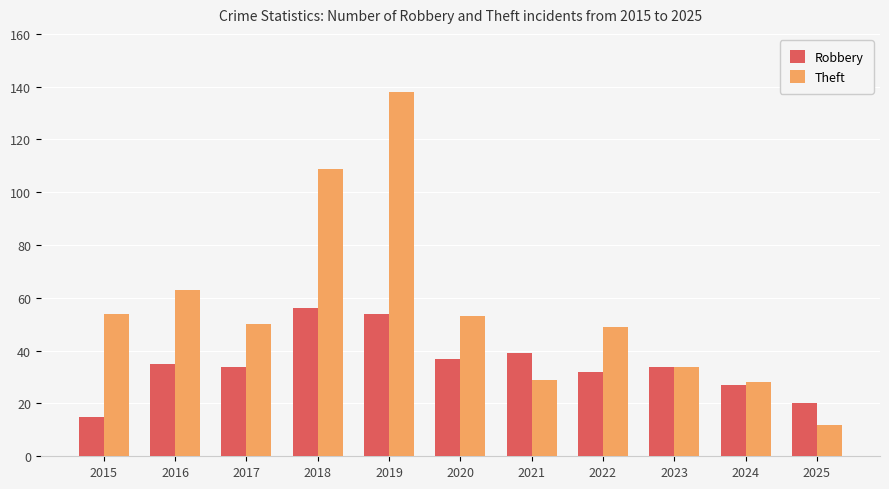

True or false: Theft has a value of 10 at 2021.

False